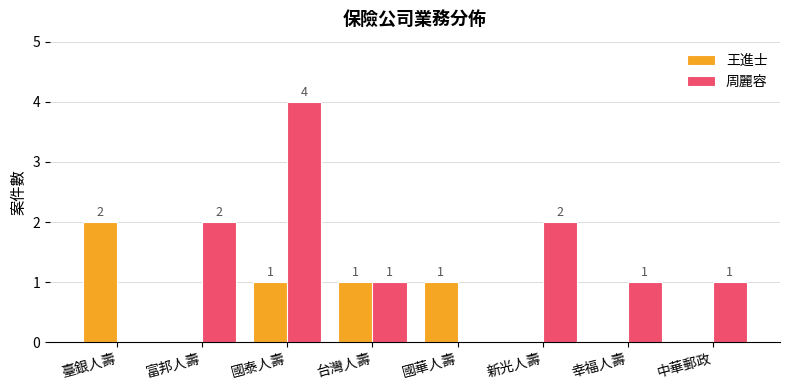

At which category is the sum across all series the highest?

國泰人壽